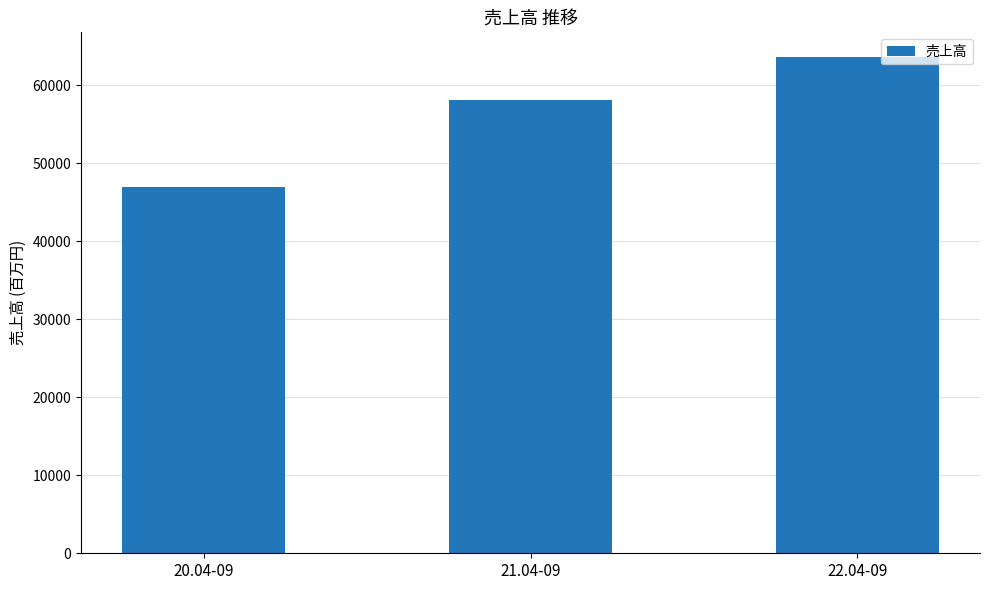

Reading left to right, list all the values displayed in this chart.

20.04-09=46948	21.04-09=58119	22.04-09=63599